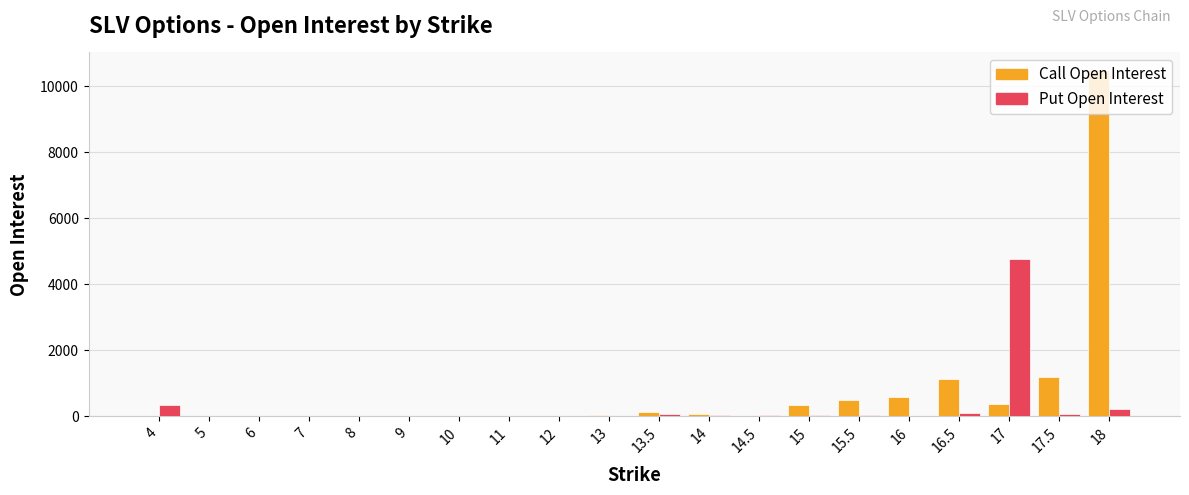

What is the sum of all Put Open Interest values?

5717